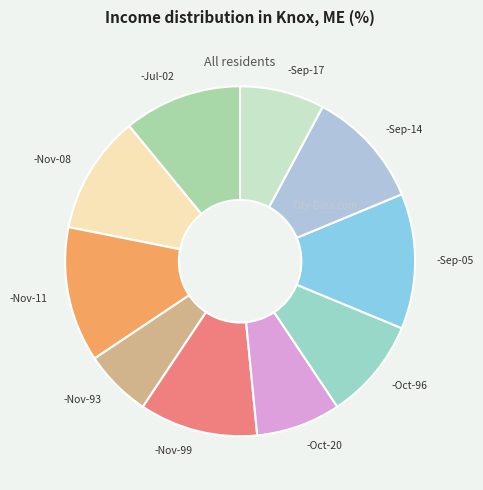

What is the smallest slice in the pie chart?

-Nov-93